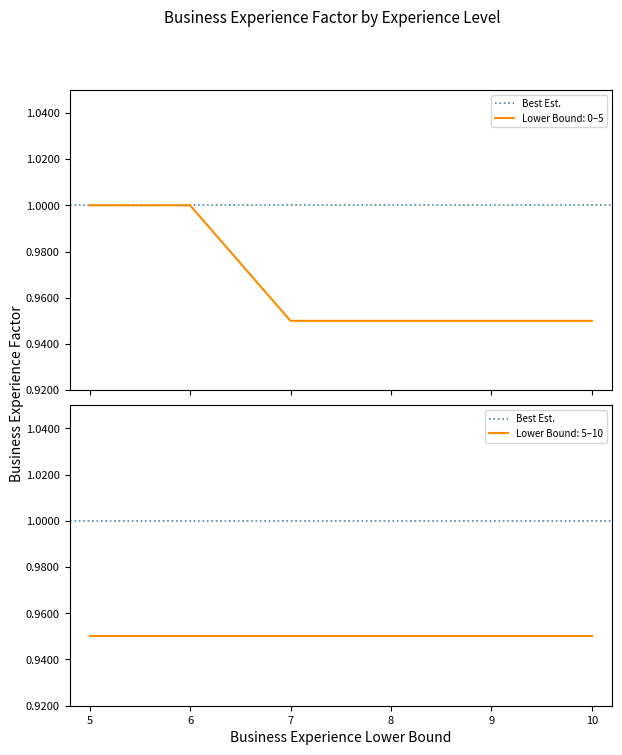

What is the difference between the values at 1 and 3?

0.1